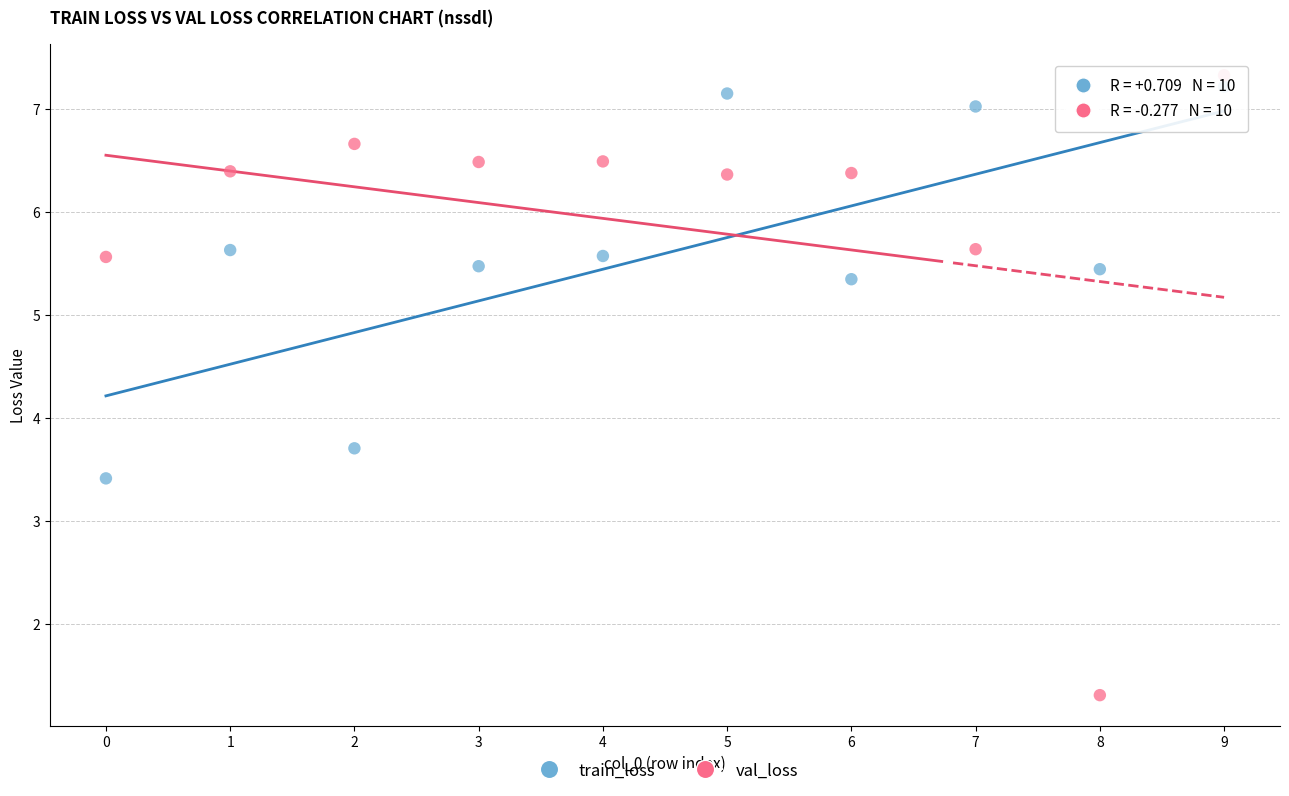

Which series contains the highest Y value?

val_loss